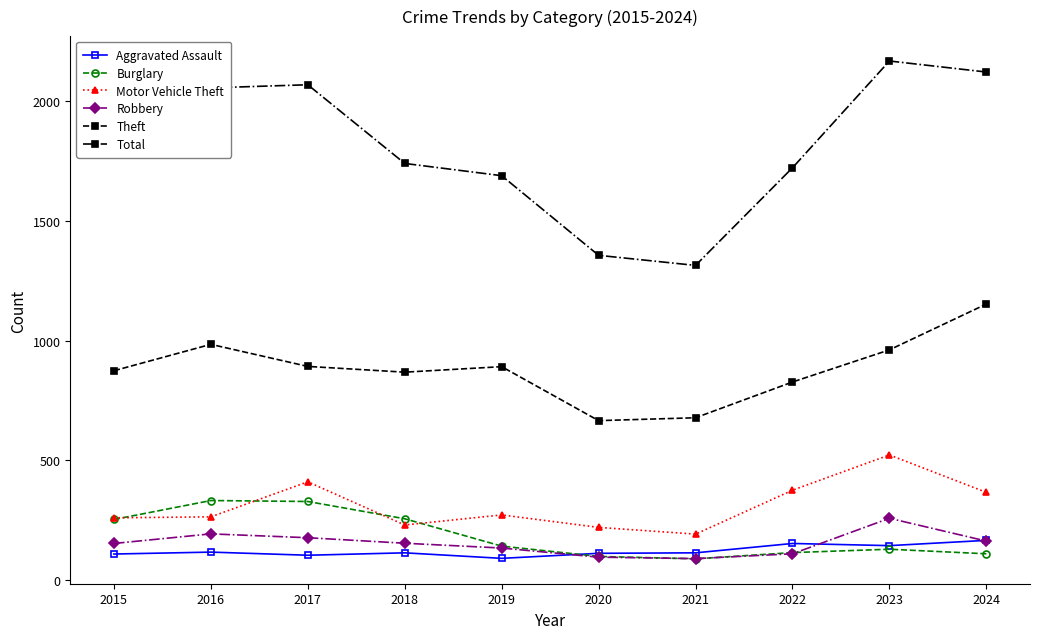

How many lines are shown in the chart?

6